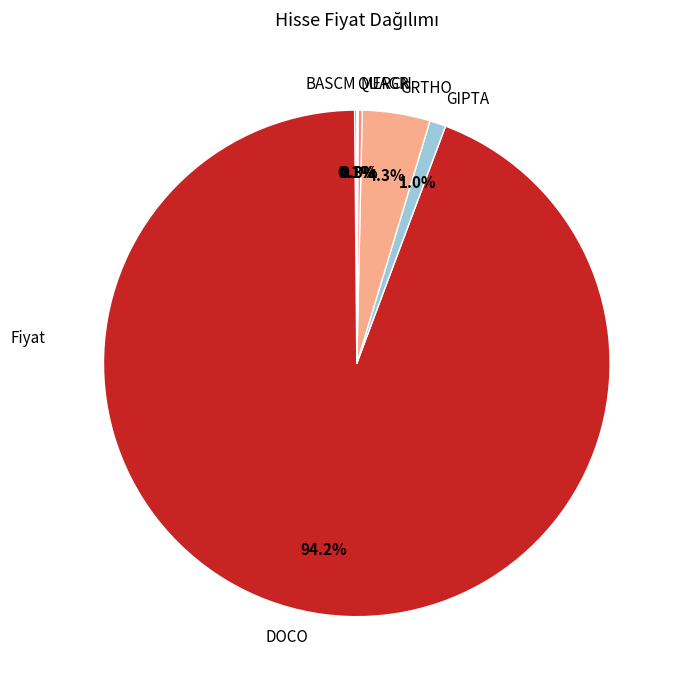

Does GRTHO represent more than half of the total?

No